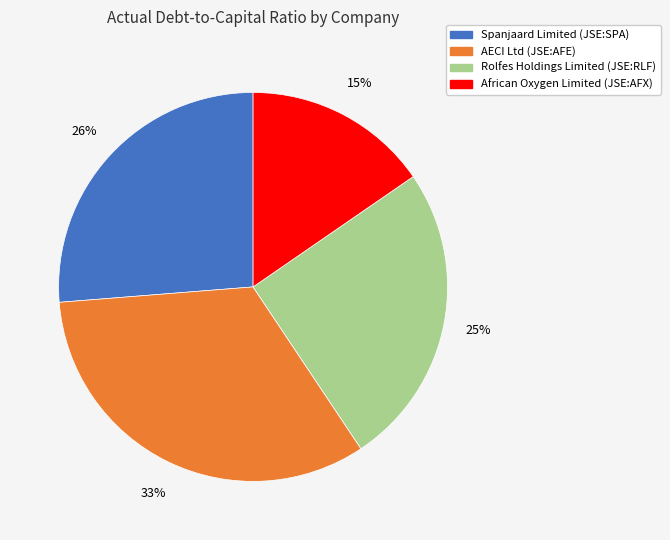

To the nearest percent, what percentage of the pie is Rolfes Holdings Limited (JSE:RLF)?

25%